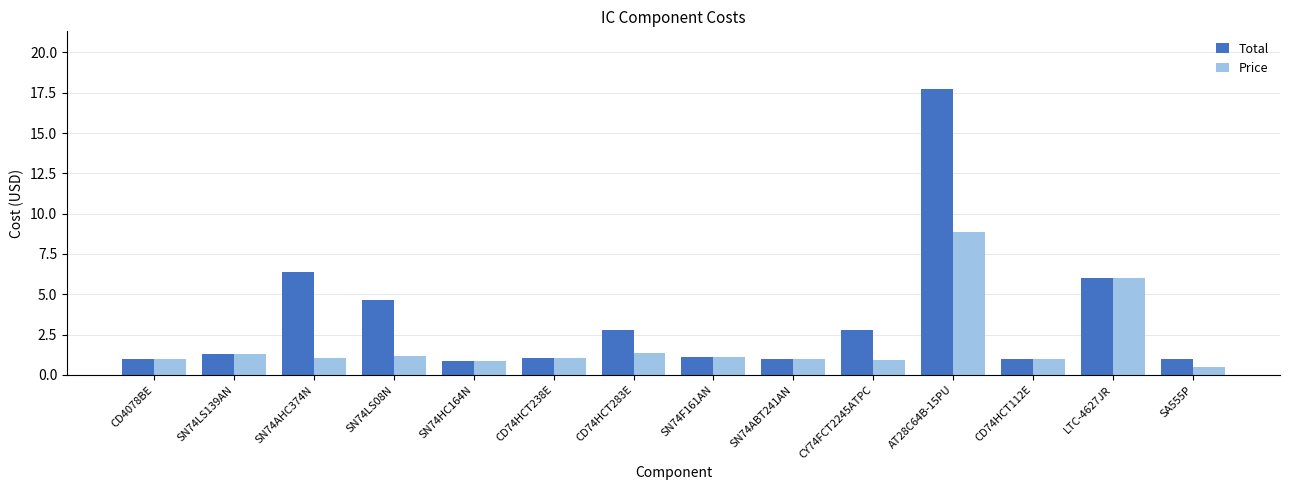

What is the minimum value shown in the chart?

0.5